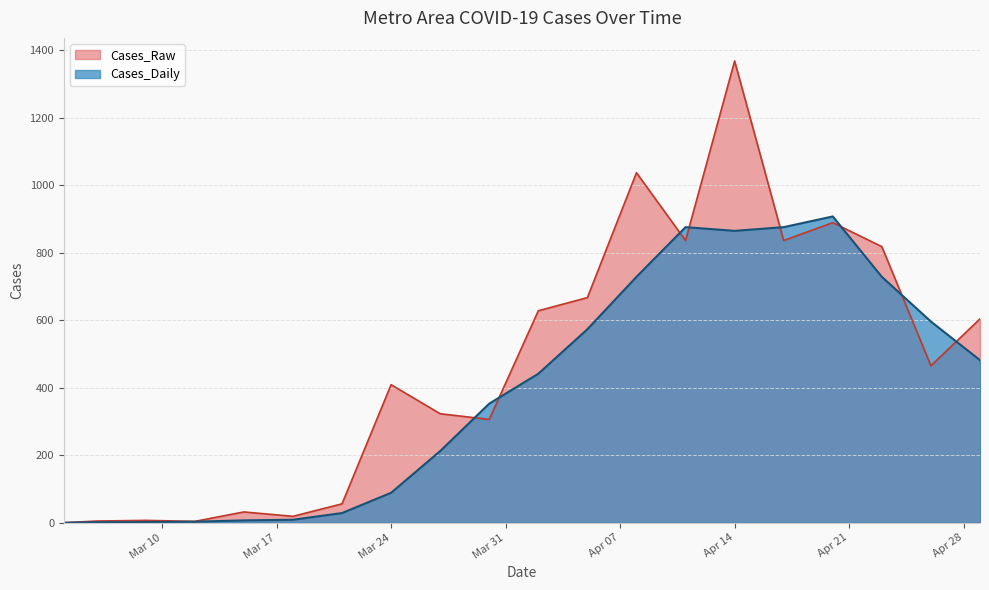

Rank the series at 2020-03-18 from lowest to highest value.

Cases_Daily, Cases_Raw